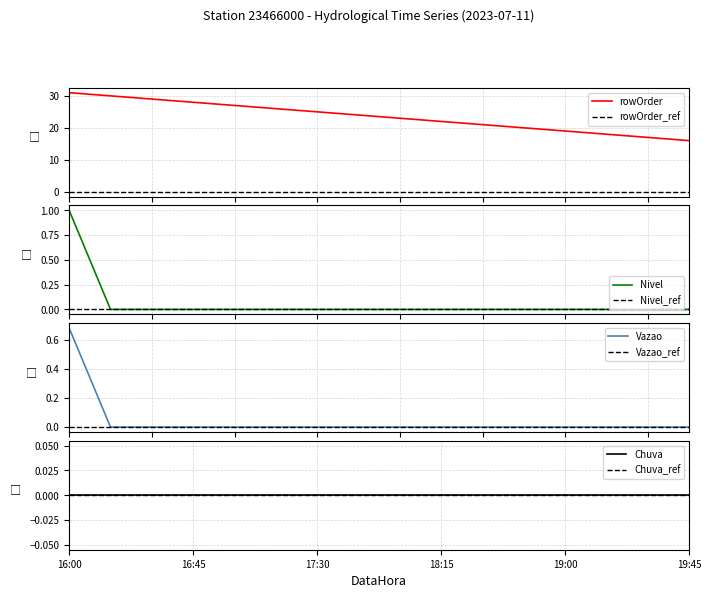

What is the highest value of the rowOrder series?

31